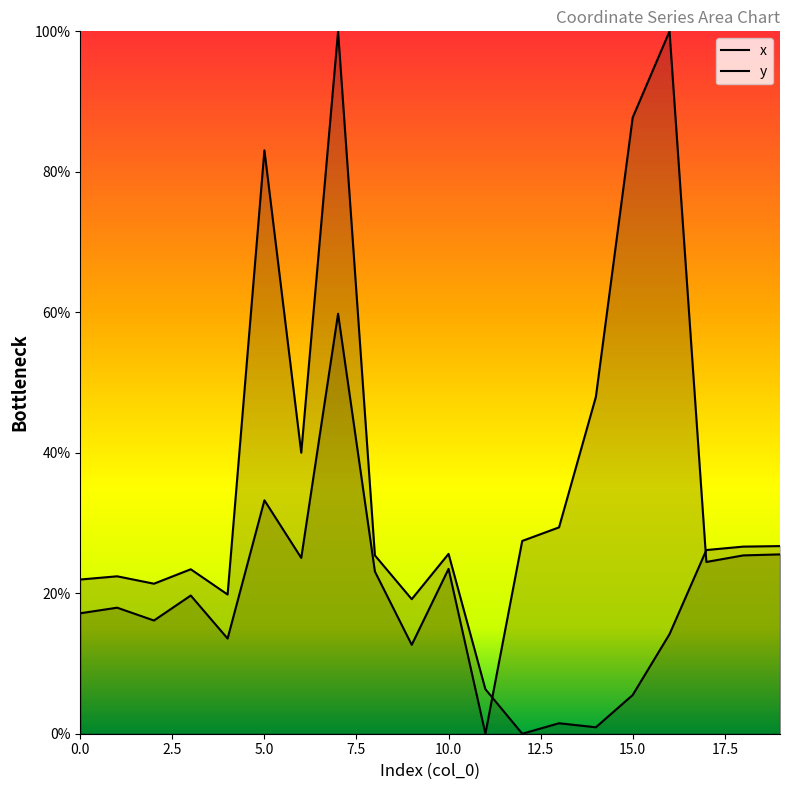

What is the sum of the x values at 18 and 19?

53.4